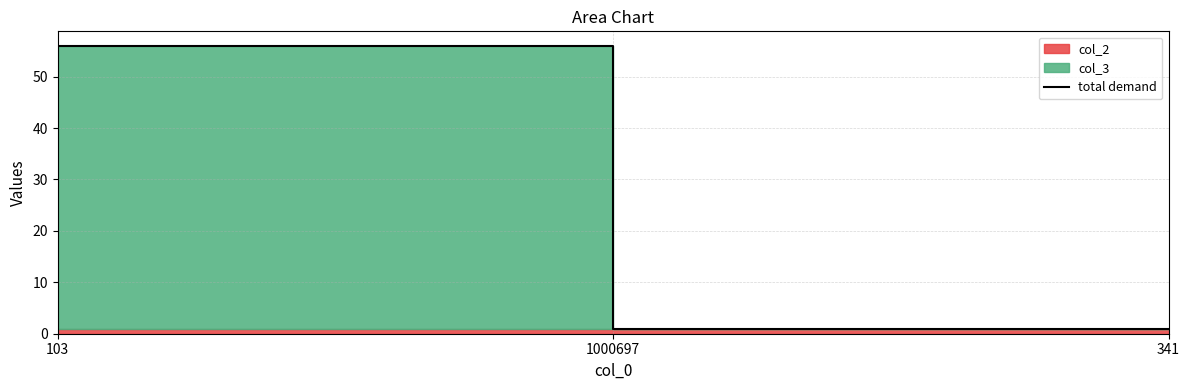

What is the greatest value displayed?

56